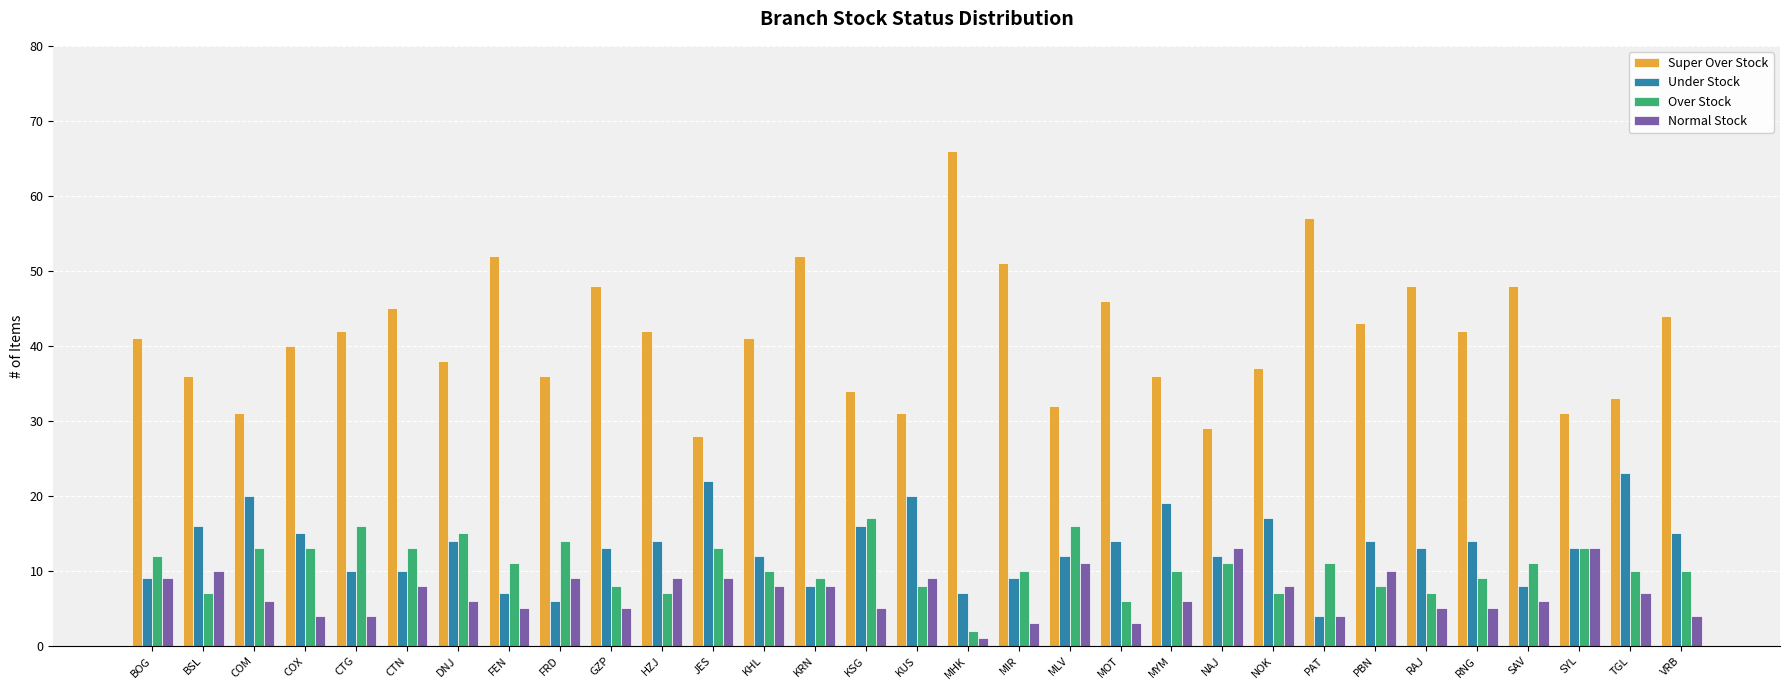

What is the total value across all series at KUS?

68